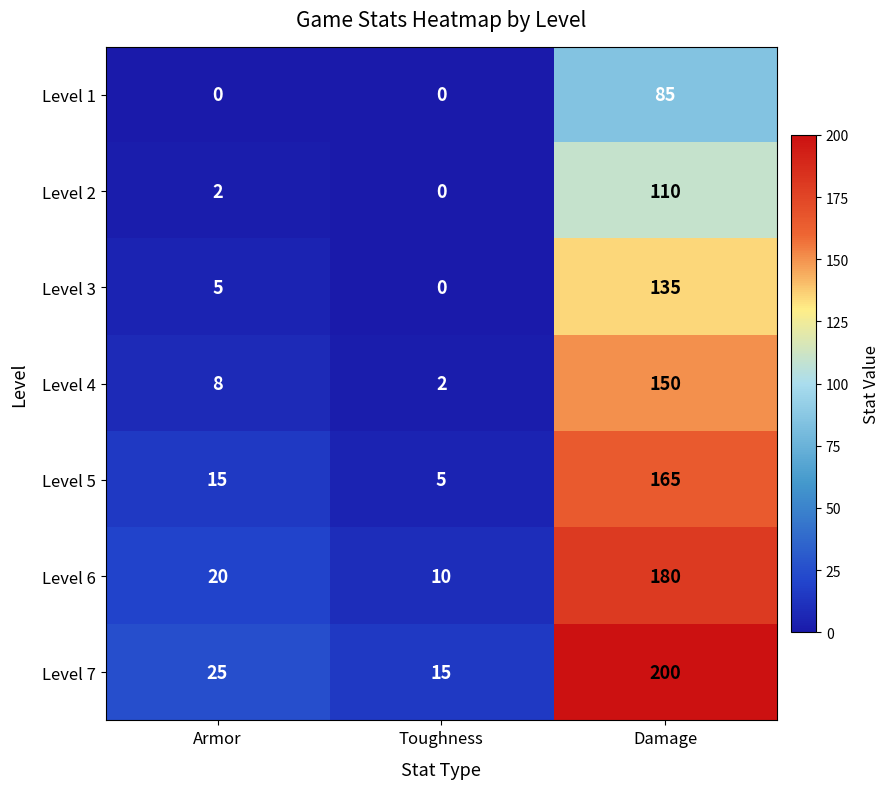

What is the greatest value displayed?

200